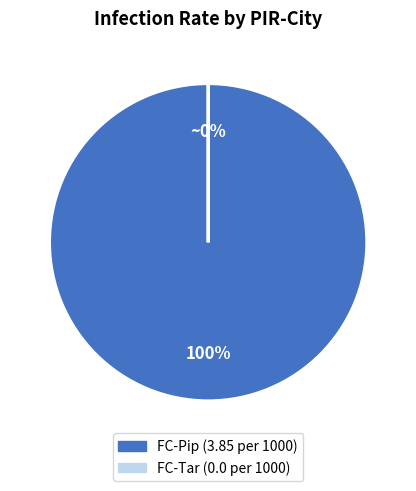

True or false: FC-Tar accounts for 1% of the total.

False